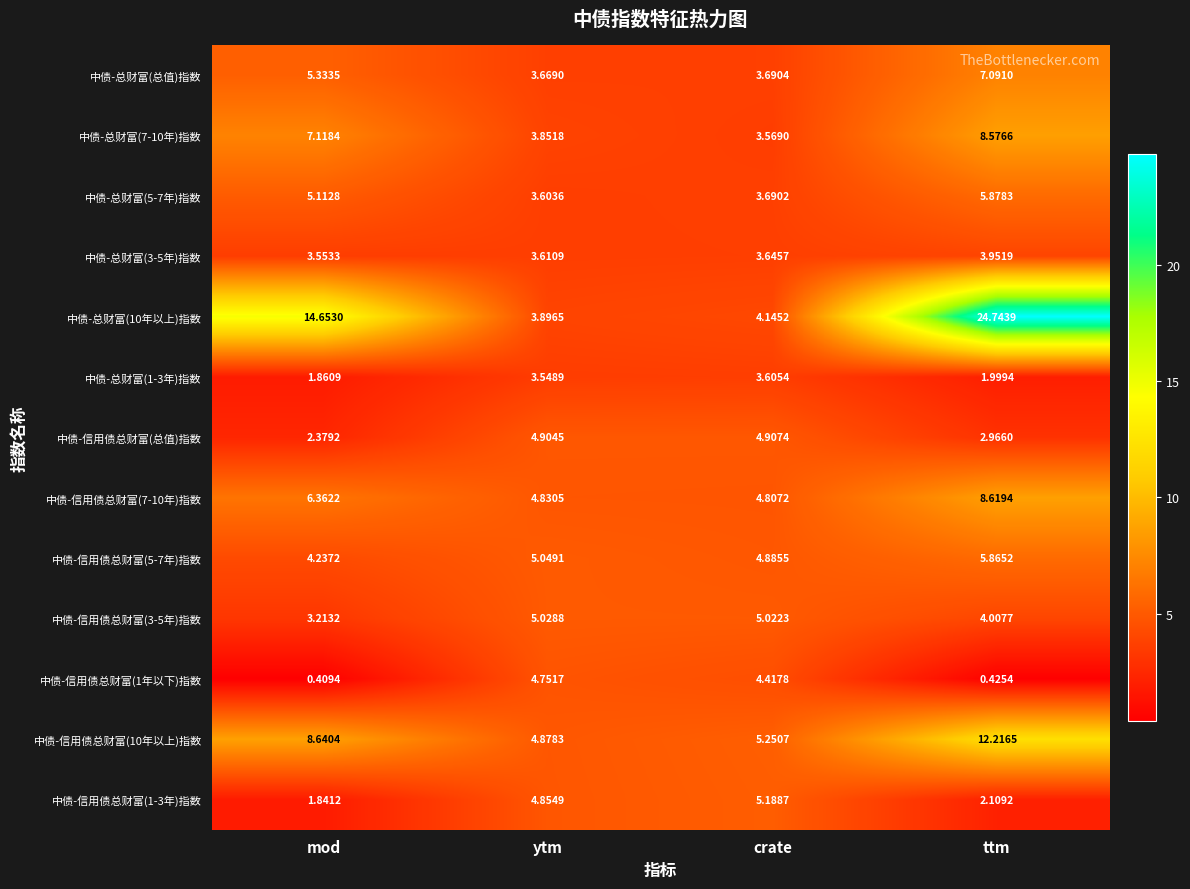

Is the value of 中债-总财富(10年以上)指数 at mod greater than the value of 中债-总财富(5-7年)指数 at mod?

Yes